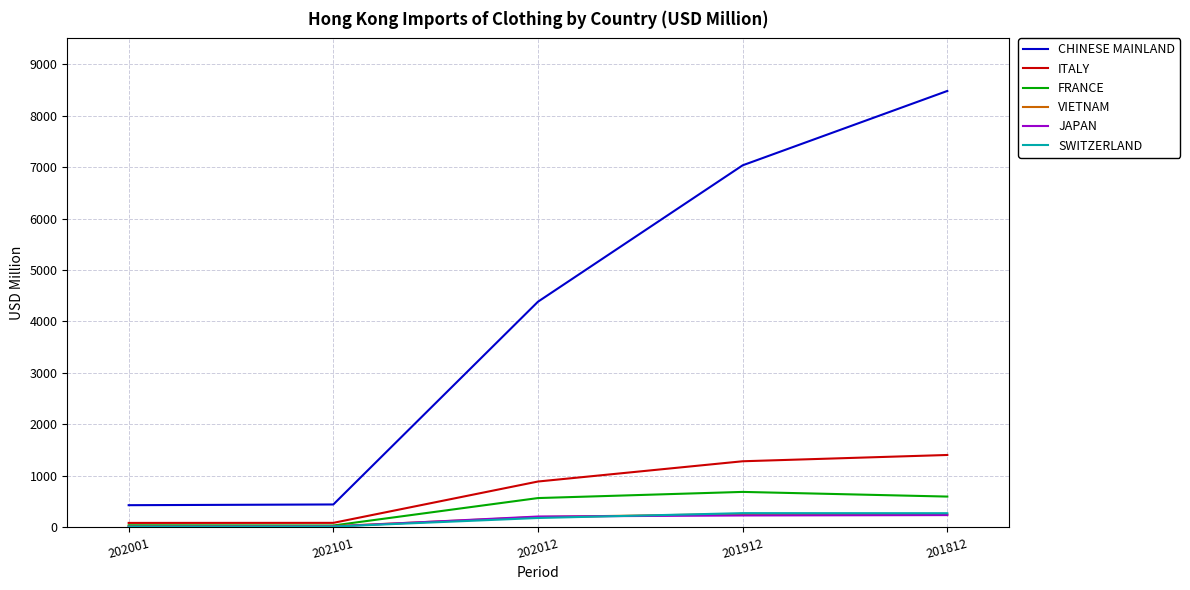

What is the highest value of the ITALY series?

1405.2